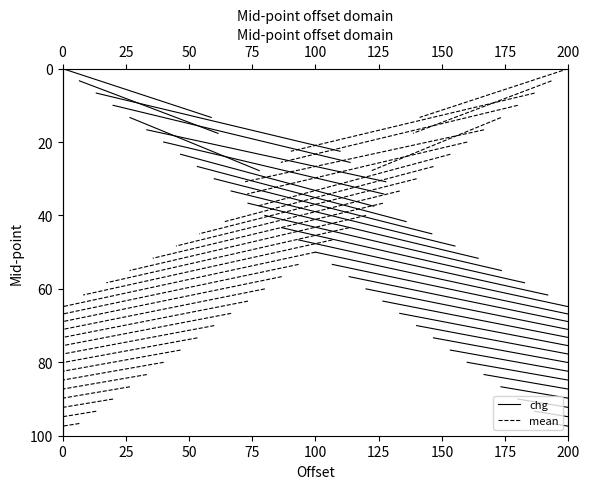

Between 0 and 25, which series saw the biggest shift?

chg